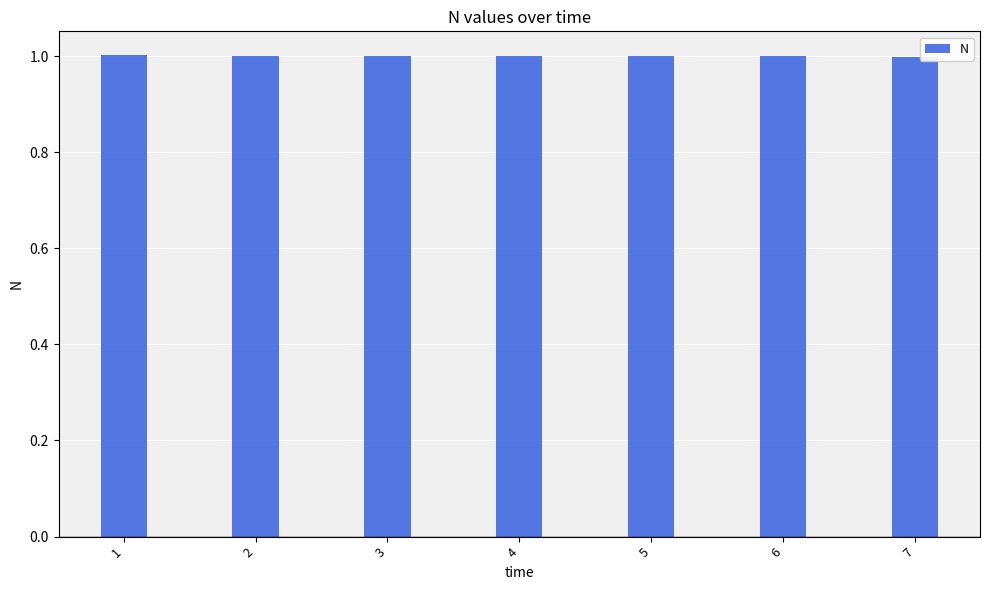

Reading left to right, list all the values displayed in this chart.

1=1.0	2=1.0	3=1.0	4=1.0	5=1.0	6=1.0	7=1.0